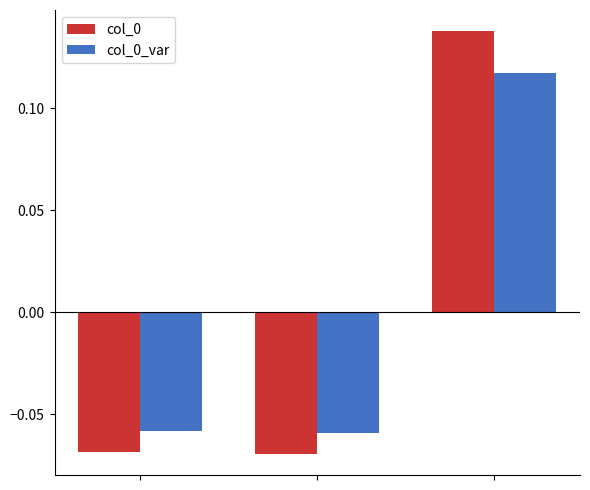

List the series in order of their peak value, lowest first.

col_0_var, col_0